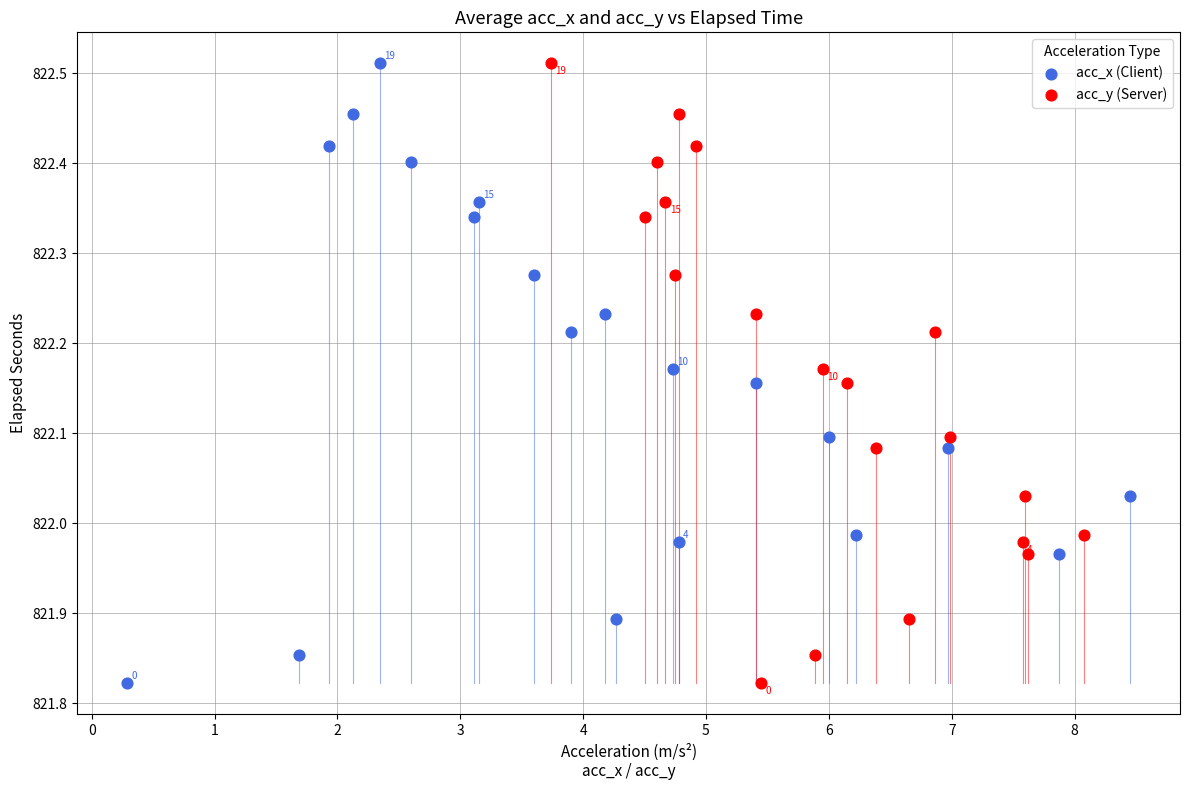

What are all the series names shown in the legend?

acc_x (Client), acc_y (Server)